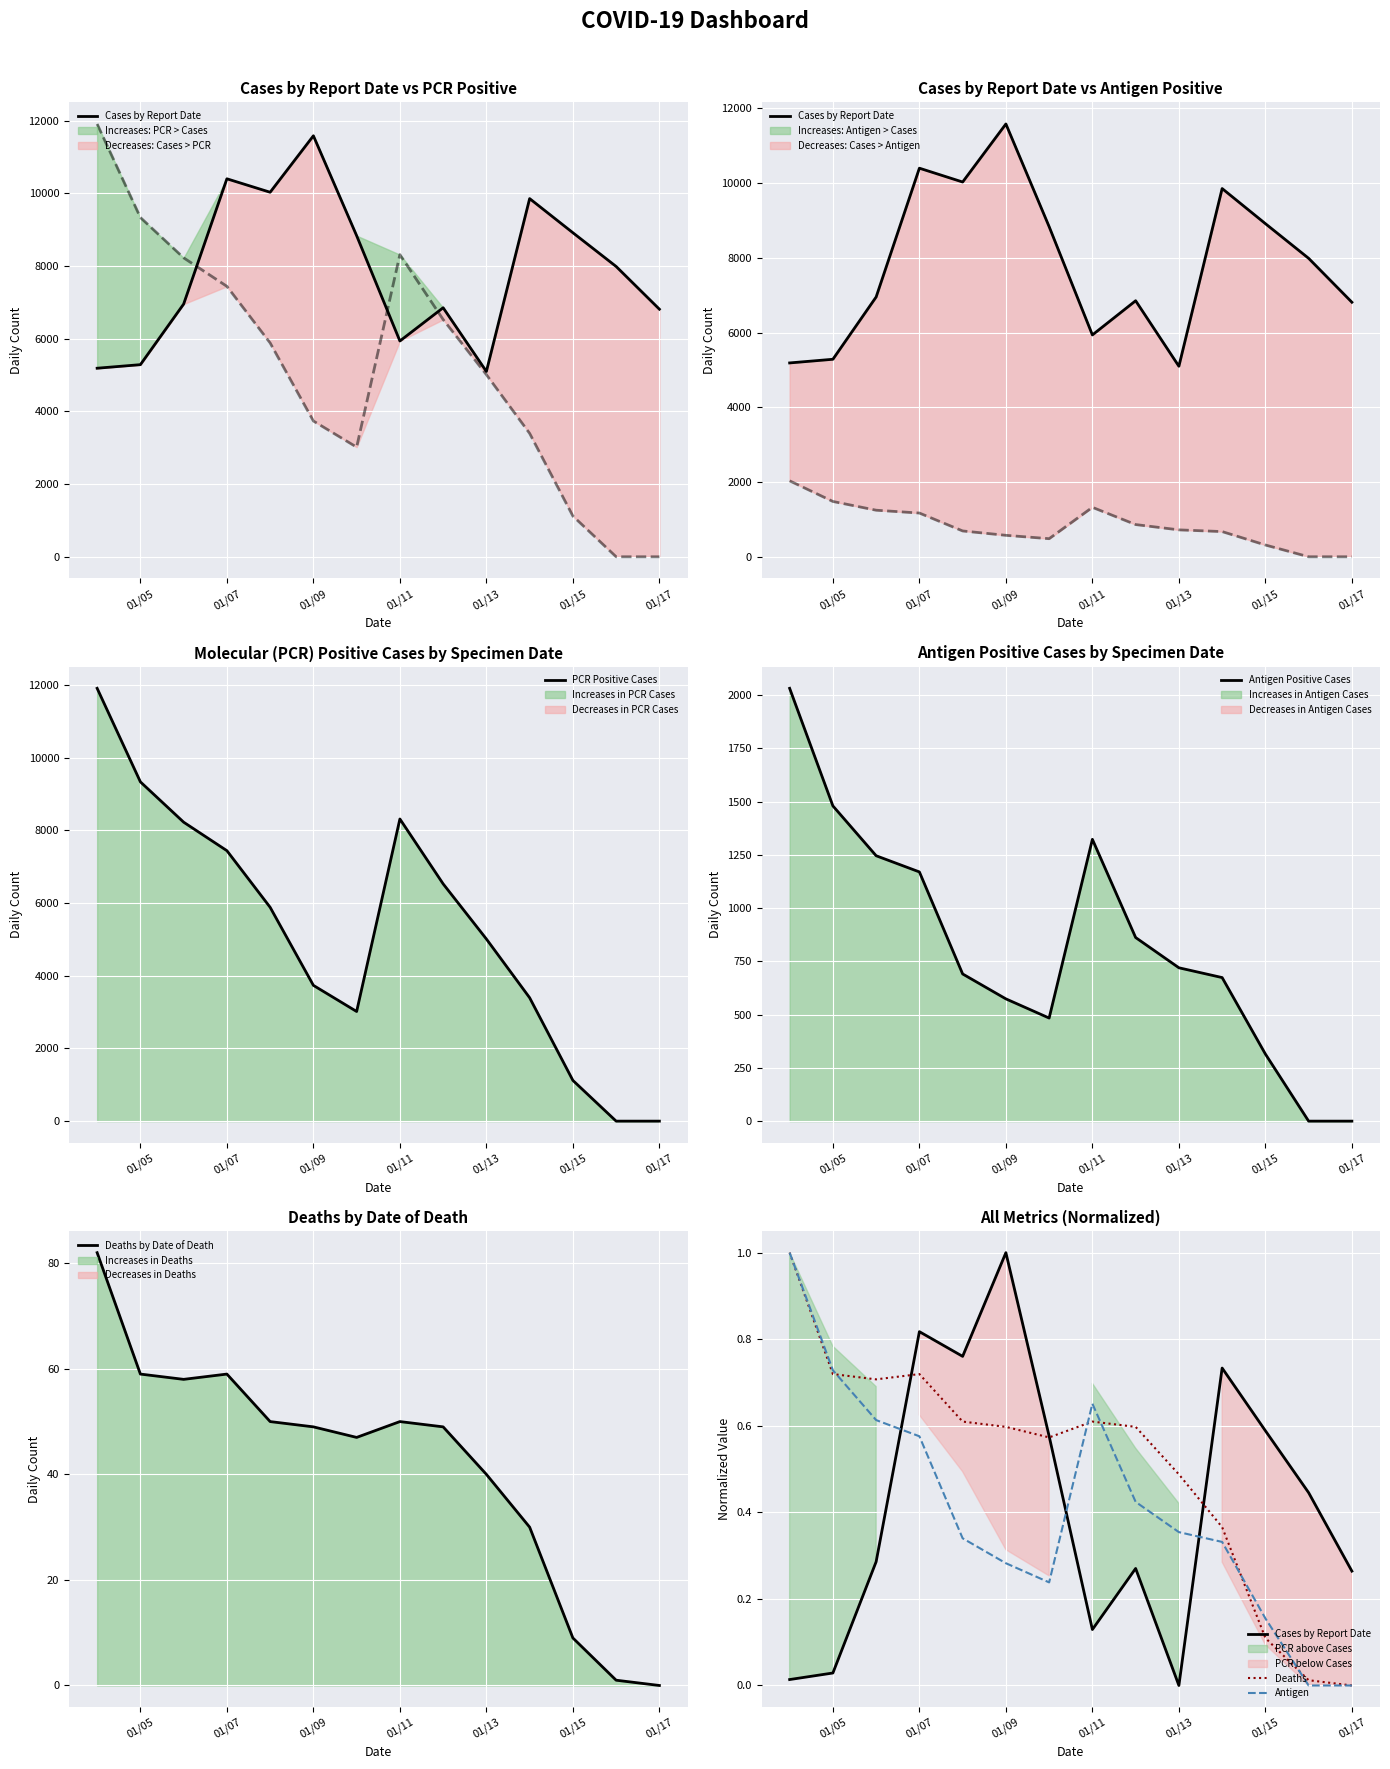

The value of PCR Positive Cases at 01/17 is 0. True or false?

True